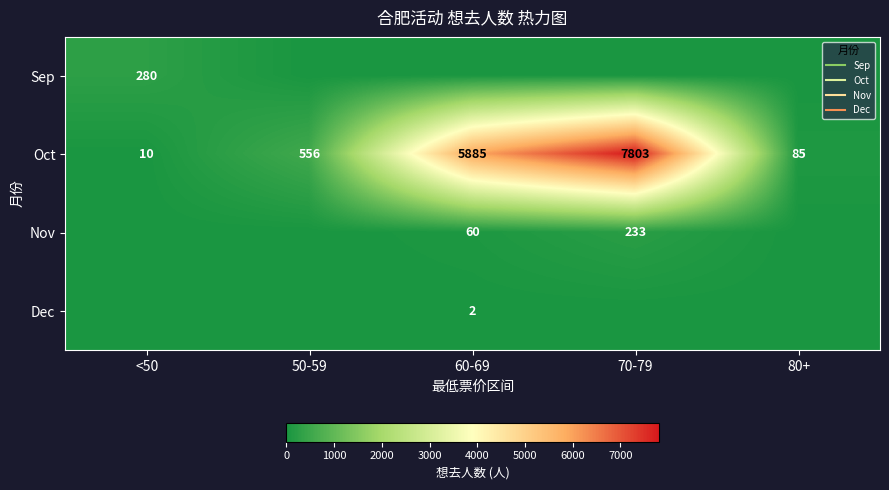

Rank the series at 80+ from lowest to highest value.

Sep, Nov, Dec, Oct